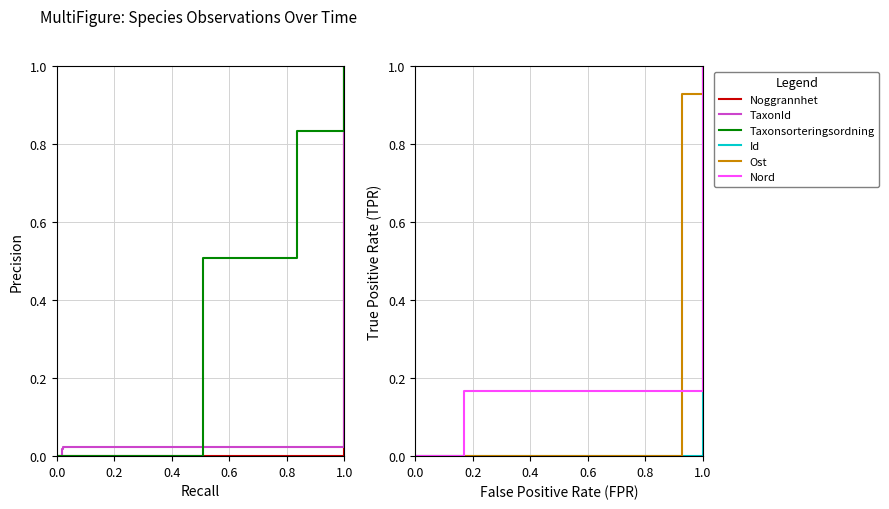

What is the sum of all Nord values?

1.3